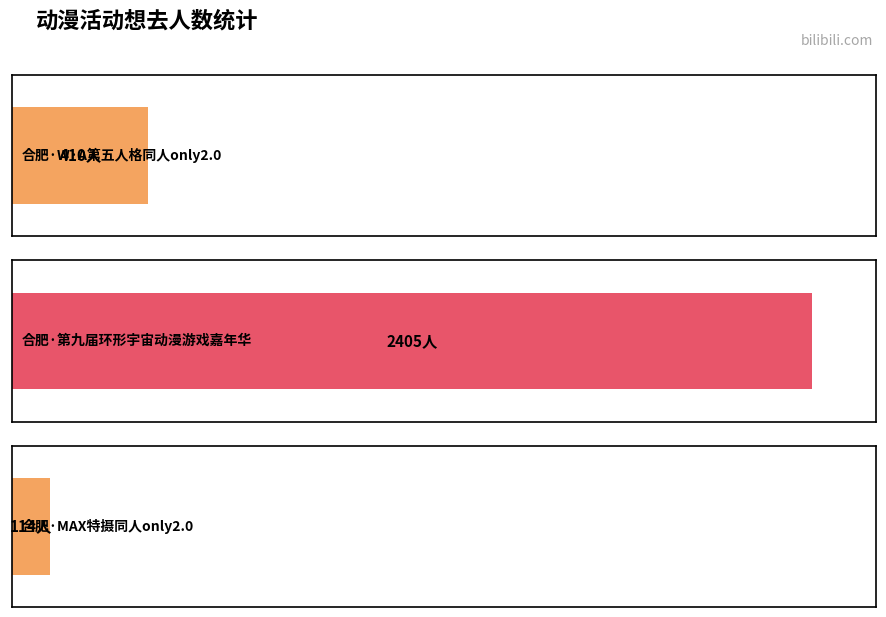

List the labels in order of value, largest first.

合肥·第九届环形宇宙动漫游戏嘉年华, 合肥·W·A第五人格同人only2.0, 合肥·MAX特摄同人only2.0